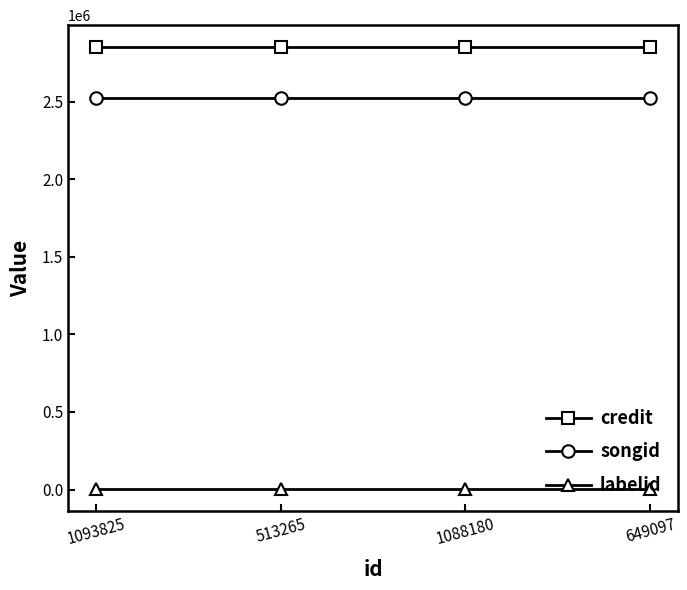

List the series in order of their peak value, lowest first.

labelid, songid, credit